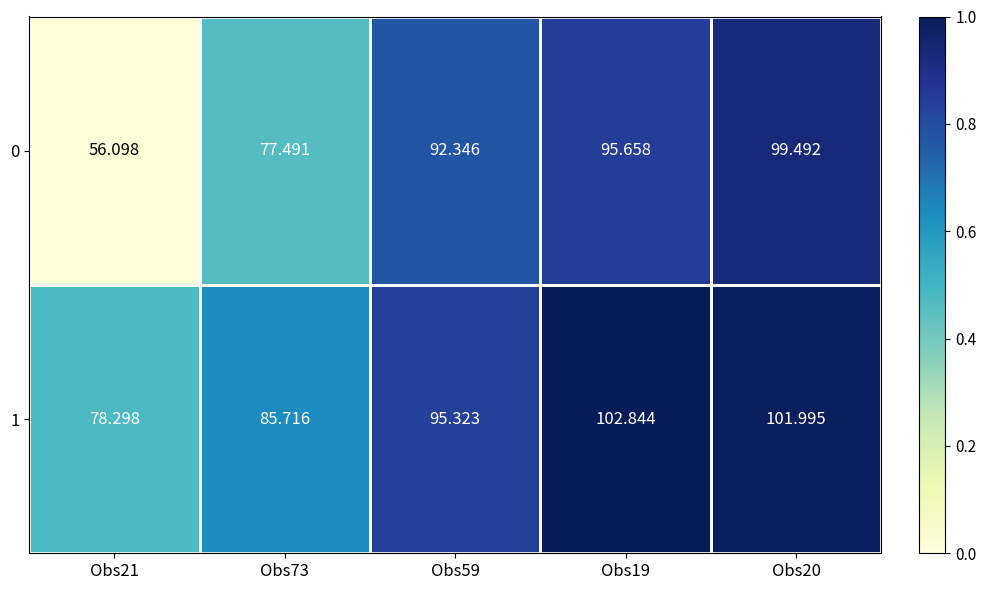

Is the value of 0 at Obs21 greater than the value of 1 at Obs21?

No